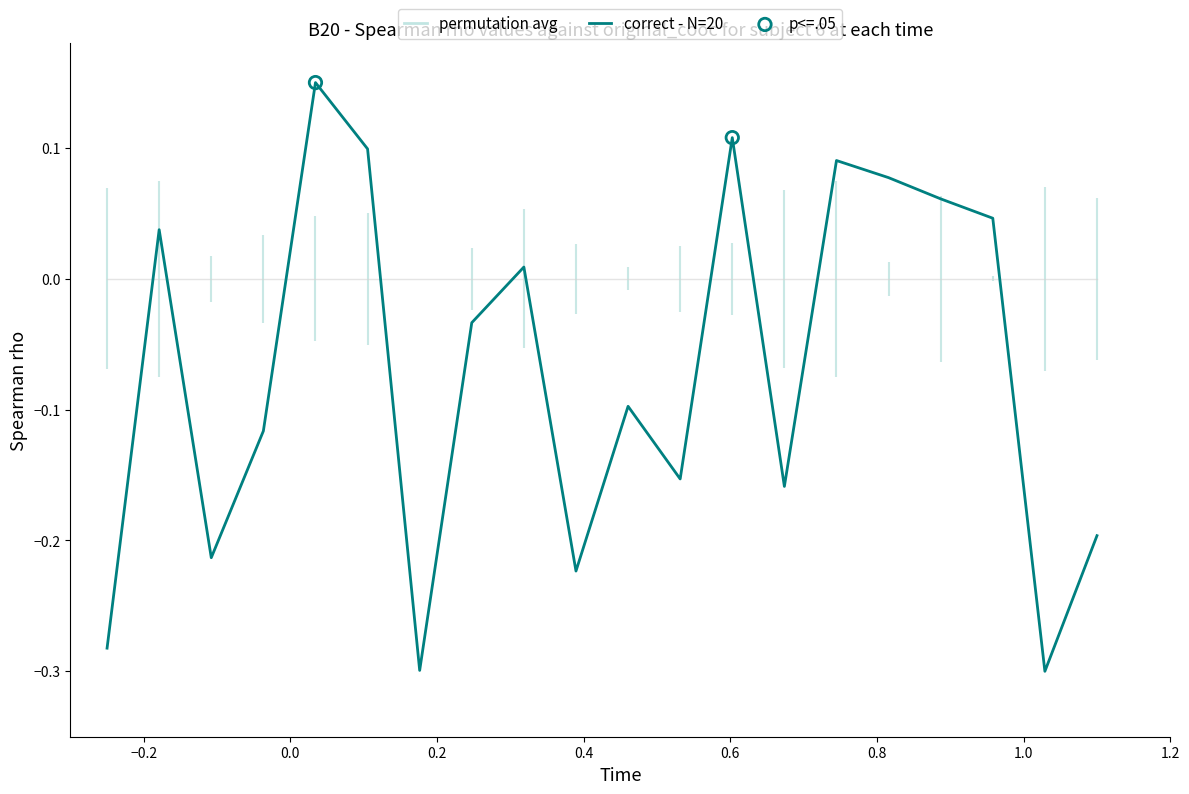

Is this an area chart (filled region under the line)?

No